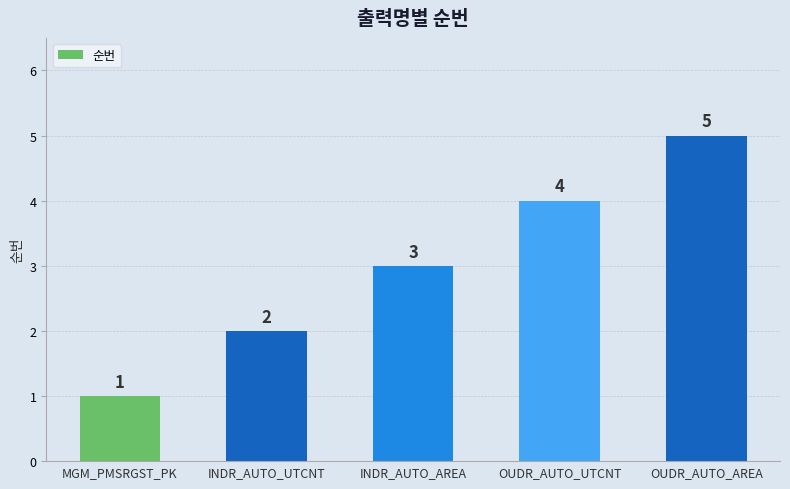

How many distinct data groups are displayed?

1